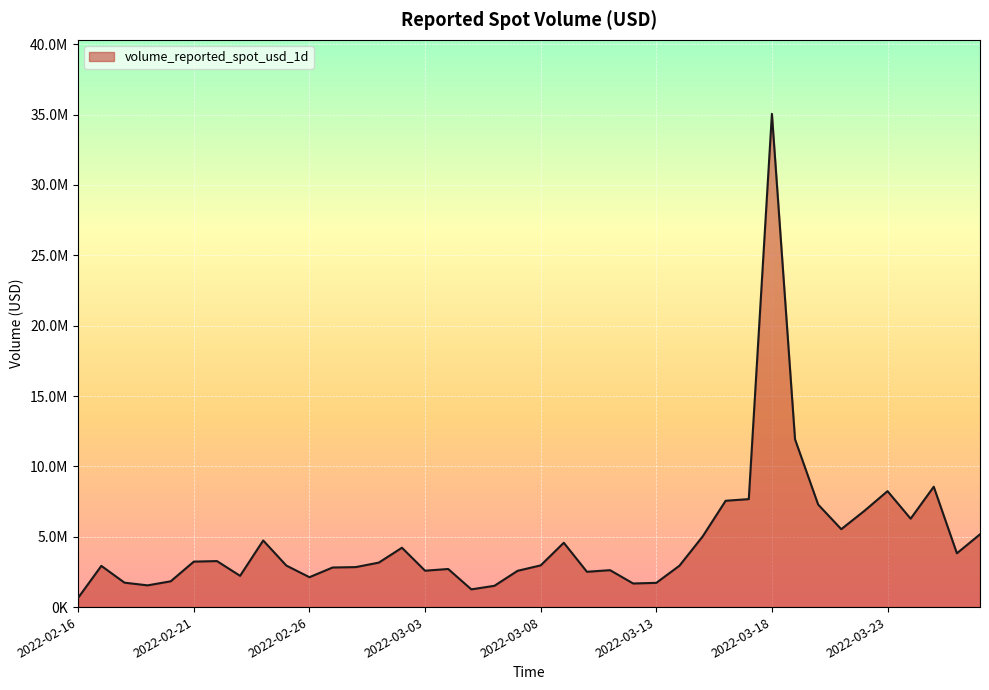

Is this an area chart (filled region under the line)?

Yes